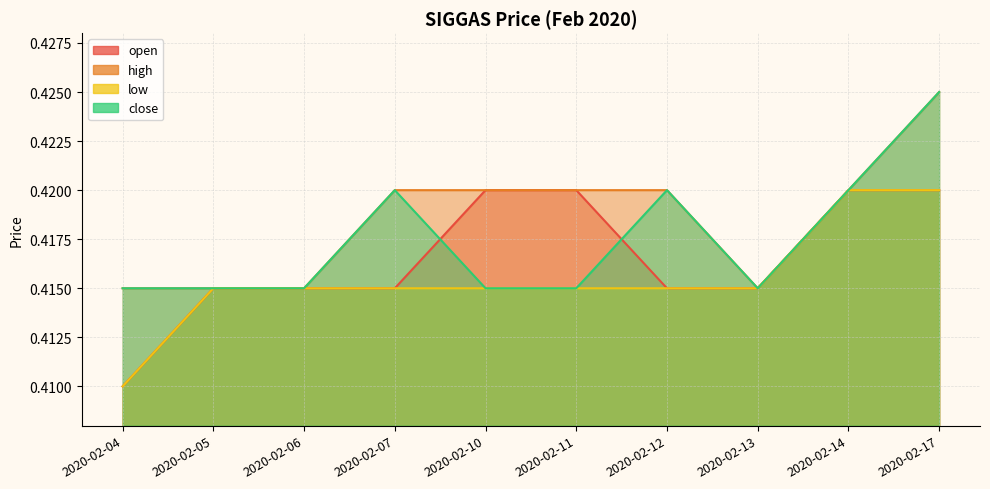

Reading right to left, transcribe all the data shown in this chart.

open: 0.4	0.4	0.4	0.4	0.4	0.4	0.4	0.4	0.4	0.4
high: 0.4	0.4	0.4	0.4	0.4	0.4	0.4	0.4	0.4	0.4
low: 0.4	0.4	0.4	0.4	0.4	0.4	0.4	0.4	0.4	0.4
close: 0.4	0.4	0.4	0.4	0.4	0.4	0.4	0.4	0.4	0.4